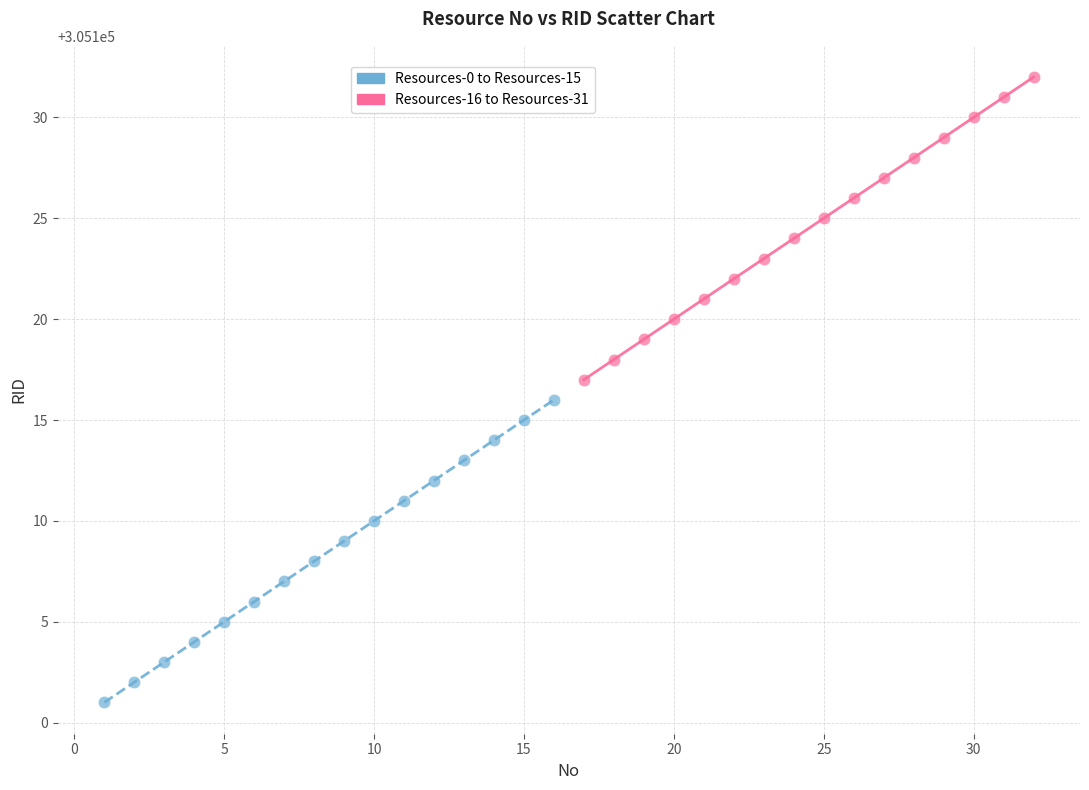

Which series reaches the minimum Y coordinate?

Resources-0 to Resources-15